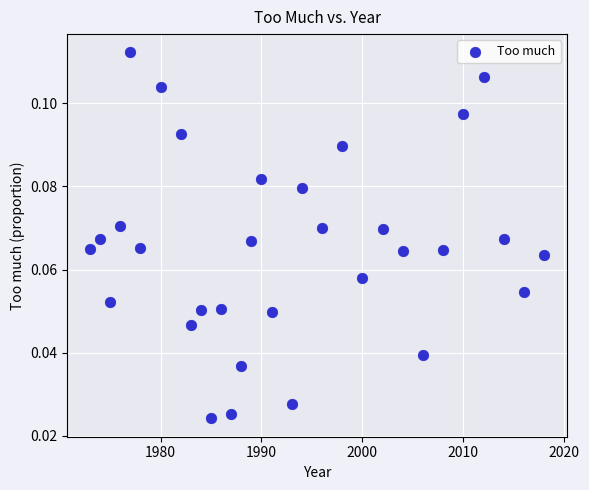

What is the range of X values (max minus min)?

45.0